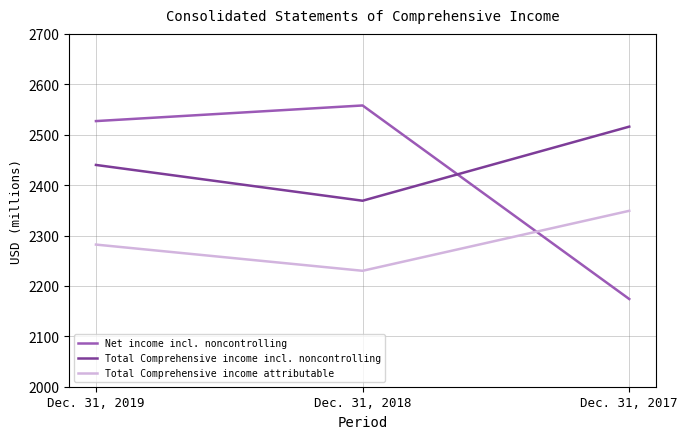

Which series has the largest range (max minus min)?

Net income incl. noncontrolling